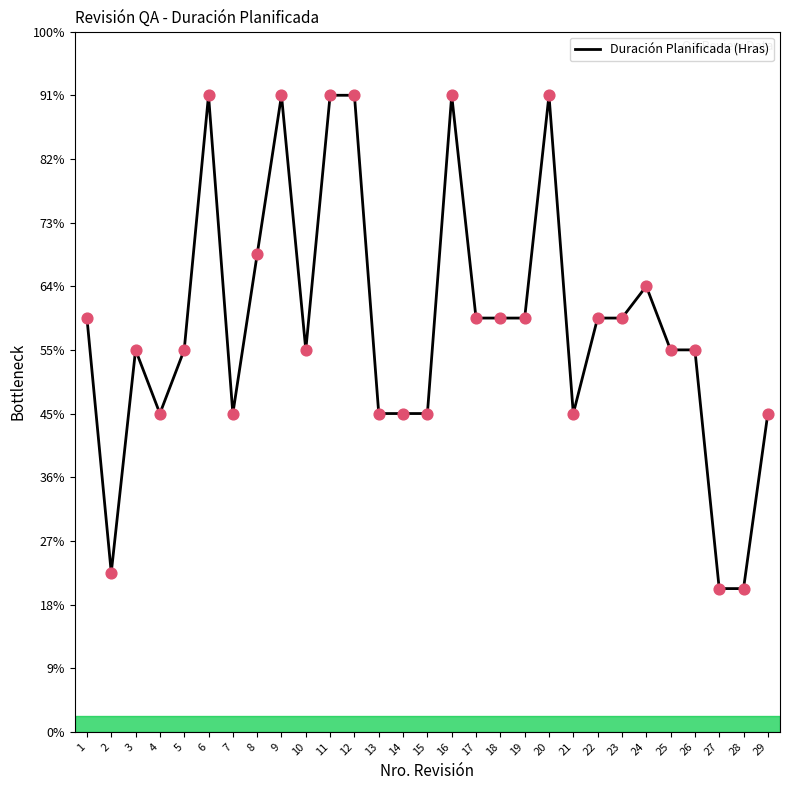

What is the ratio of the value at 22 to the value at 6?

0.7